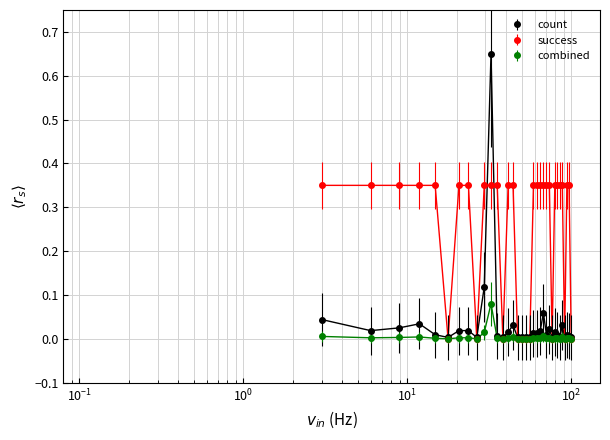

True or false: count has more than 1 interior local peaks.

True